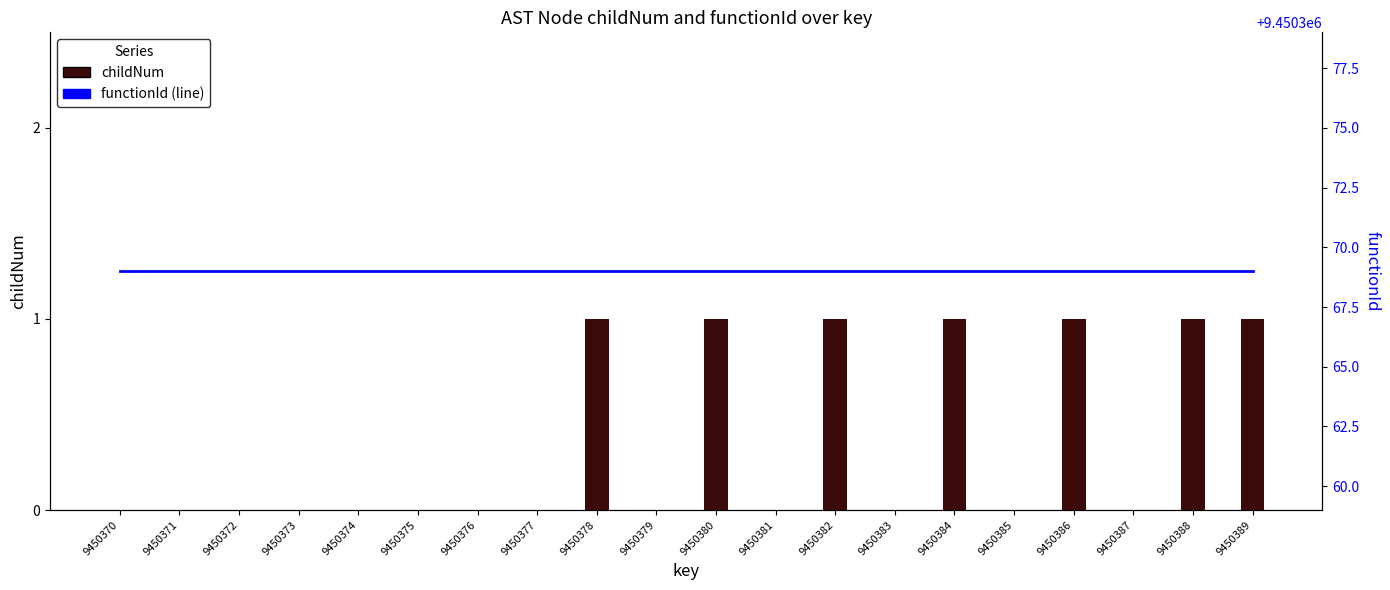

List the labels in order of childNum value, smallest first.

9450370, 9450371, 9450372, 9450373, 9450374, 9450375, 9450376, 9450377, 9450379, 9450381, 9450383, 9450385, 9450387, 9450378, 9450380, 9450382, 9450384, 9450386, 9450388, 9450389